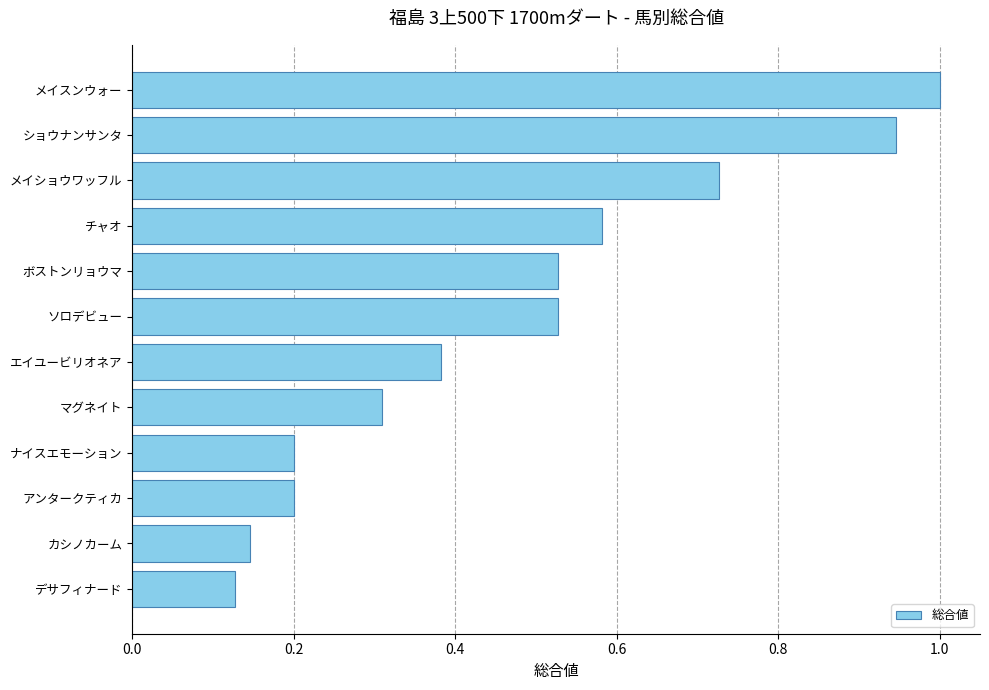

Which has a higher value, ナイスエモーション or カシノカーム?

ナイスエモーション